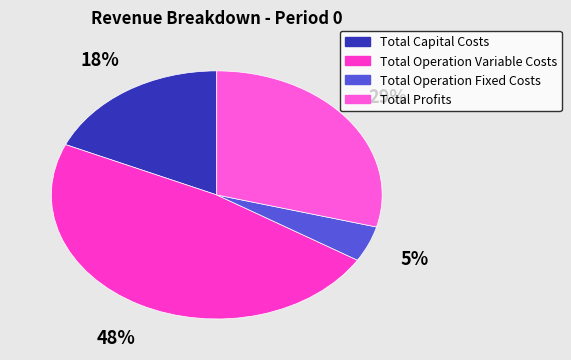

Is there a majority slice in this chart?

No